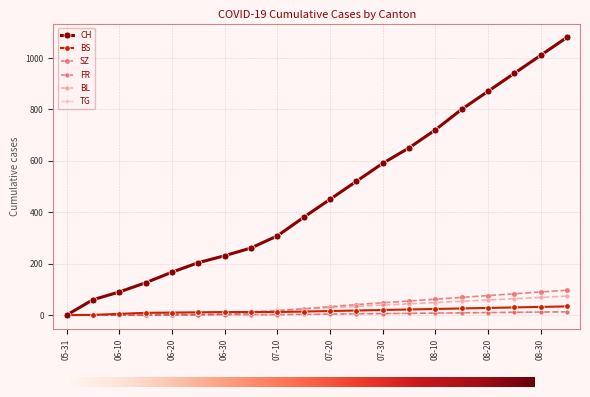

How many values in the SZ series are below 33?

10